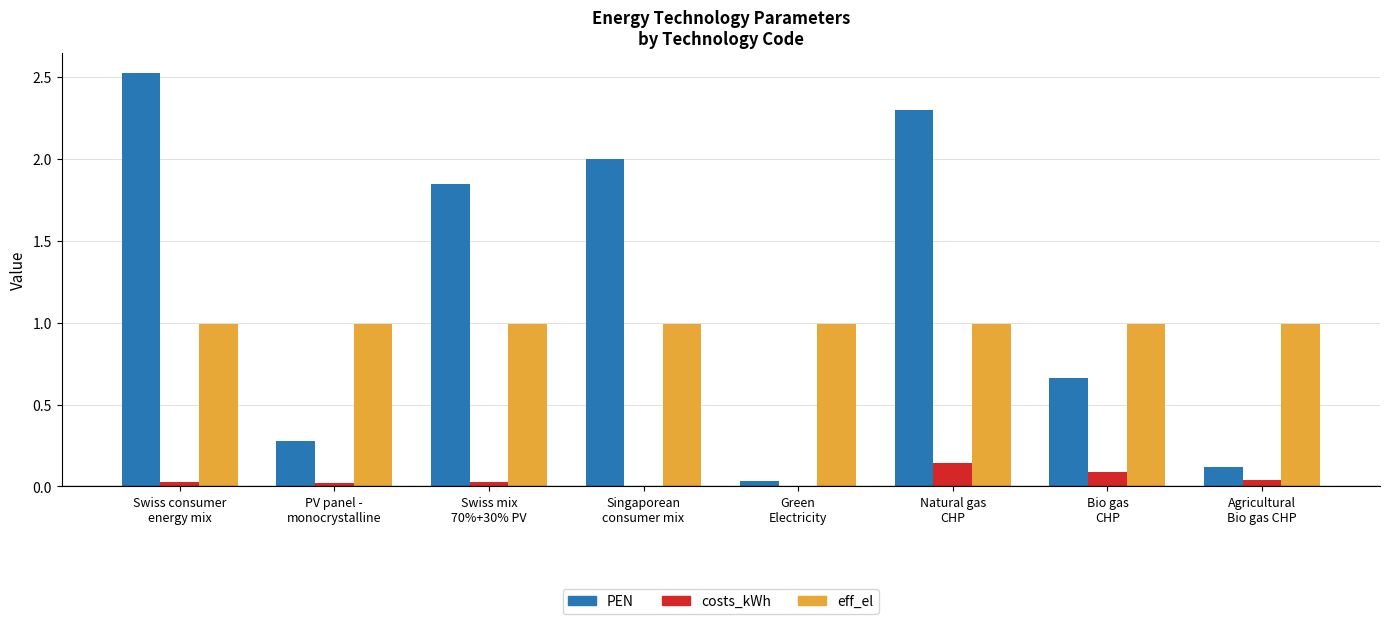

Which series has the largest total across all categories?

PEN